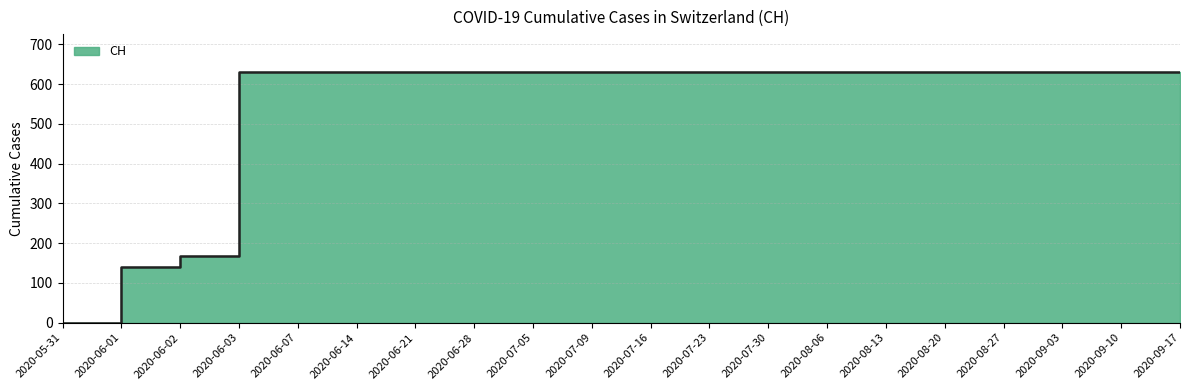

Rank the categories by value from highest to lowest.

2020-06-03, 2020-06-07, 2020-06-14, 2020-06-21, 2020-06-28, 2020-07-05, 2020-07-09, 2020-07-16, 2020-07-23, 2020-07-30, 2020-08-06, 2020-08-13, 2020-08-20, 2020-08-27, 2020-09-03, 2020-09-10, 2020-09-17, 2020-06-02, 2020-06-01, 2020-05-31